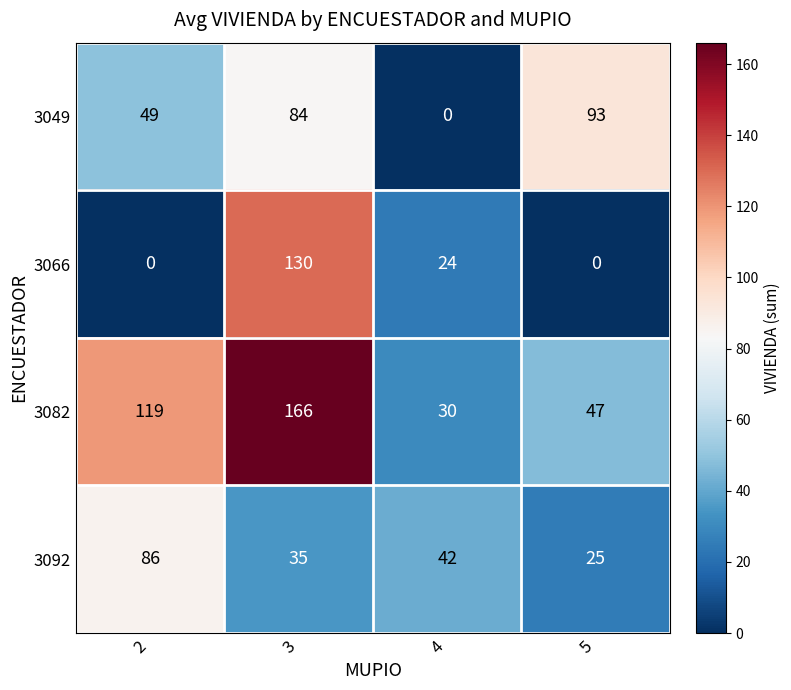

Which series has the largest total across all categories?

3082